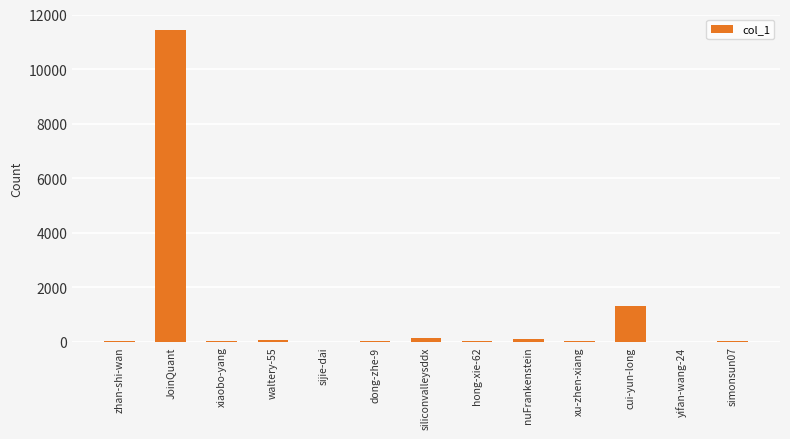

How many categories are shown in the chart?

13